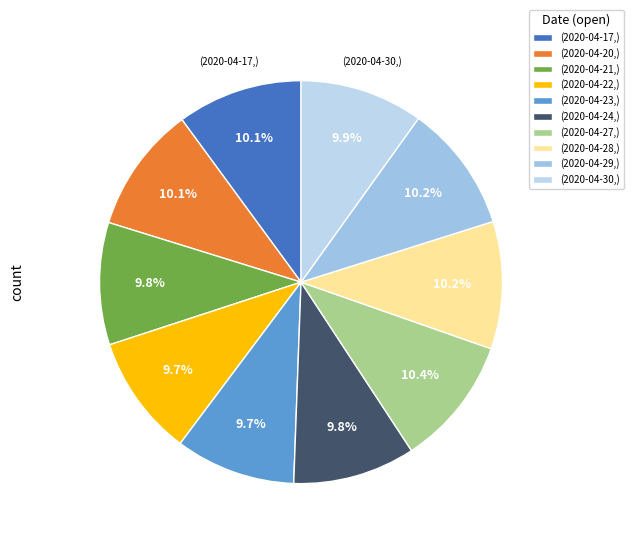

Does any single category account for the majority?

No